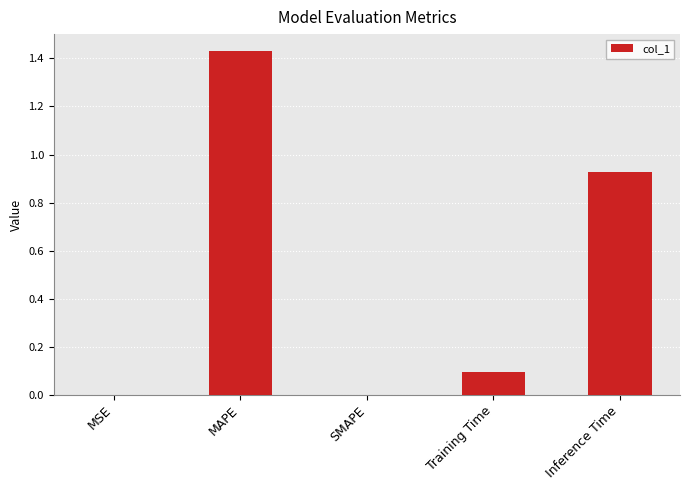

What is the change in value from MAPE to SMAPE?

-1.4